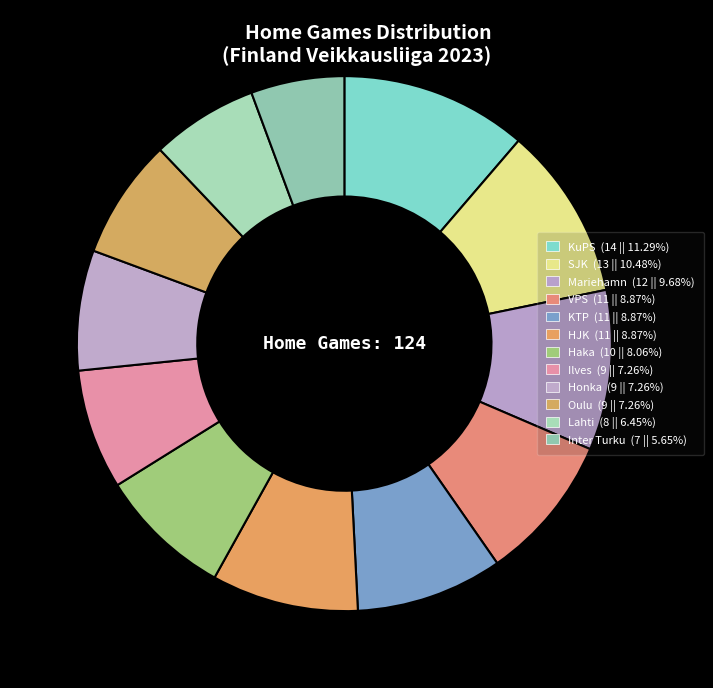

What percentage is the Mariehamn slice, to the nearest percent?

10%